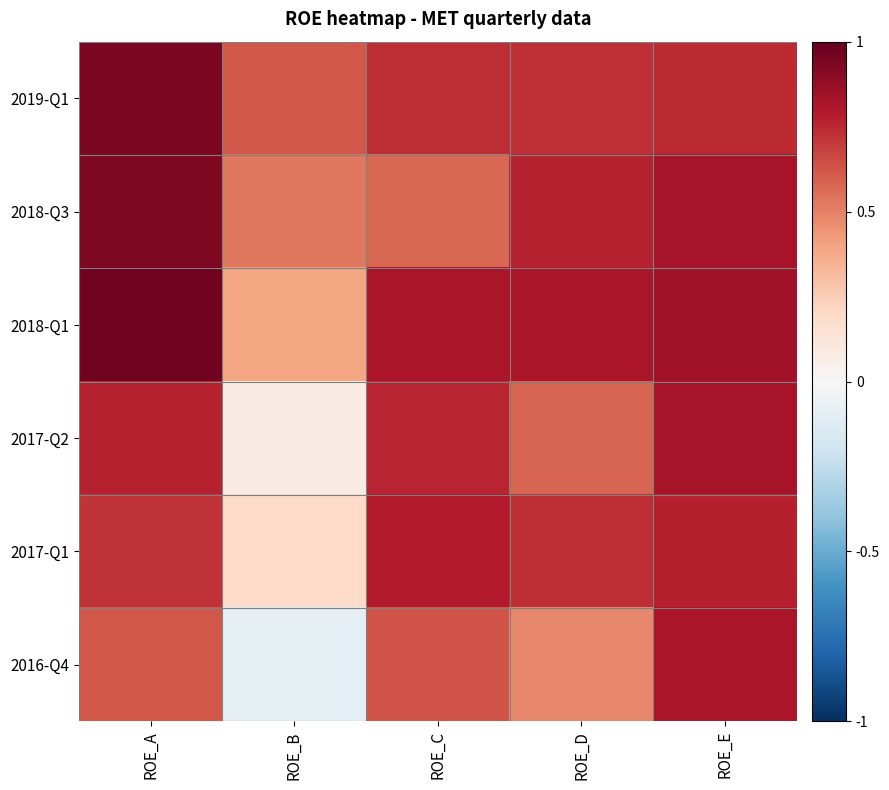

At how many categories does at least one series exceed 0?

5